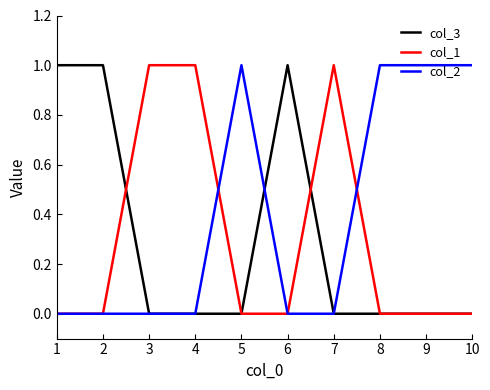

True or false: col_3 has a value of 0 at 3.

True